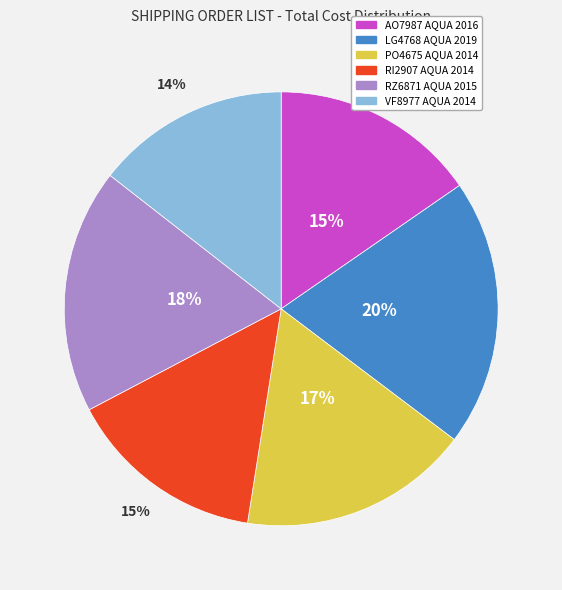

Between VF8977 AQUA 2014 and AO7987 AQUA 2016, which is larger?

AO7987 AQUA 2016